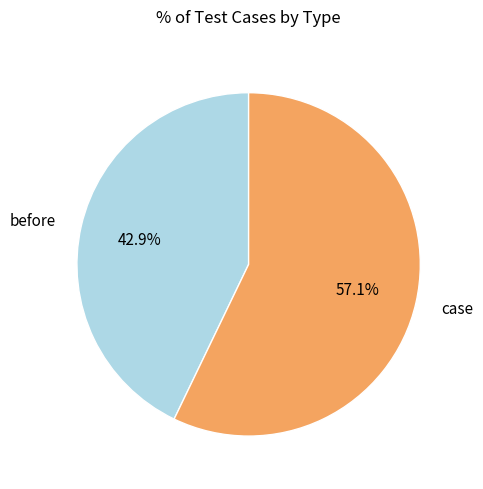

To the nearest percent, what percentage of the pie is before?

43%